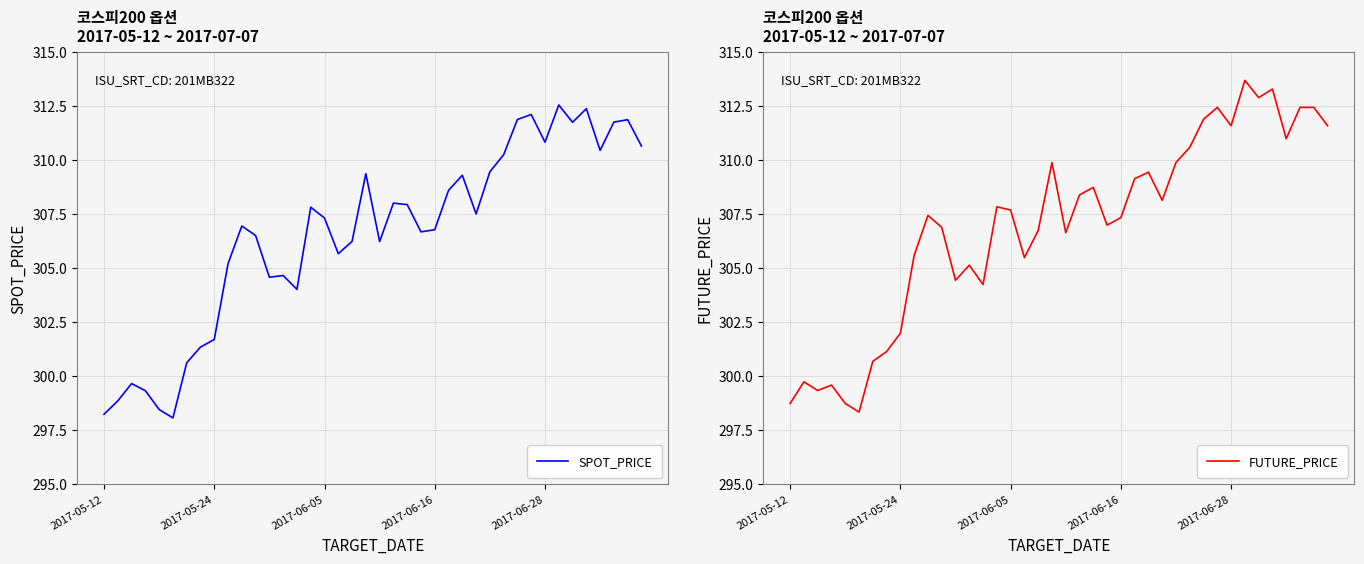

Which series ends up on top after the final intersection of SPOT_PRICE and FUTURE_PRICE?

FUTURE_PRICE